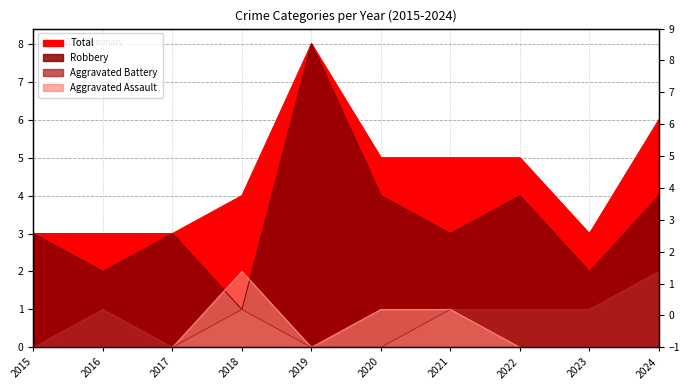

Is the value of Aggravated Battery at 2023 greater than the value of Robbery at 2022?

No